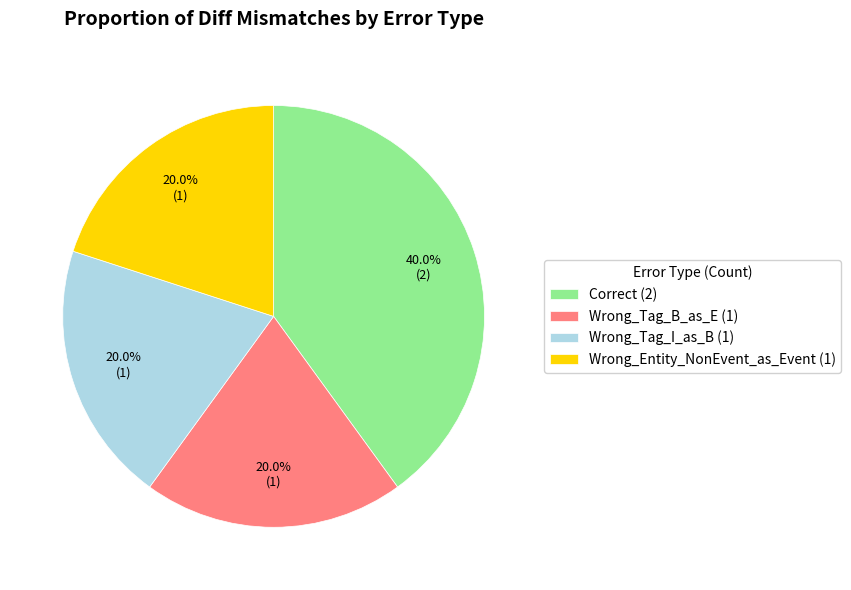

Is the sum of Wrong_Entity_NonEvent_as_Event and Wrong_Tag_I_as_B greater than half?

No